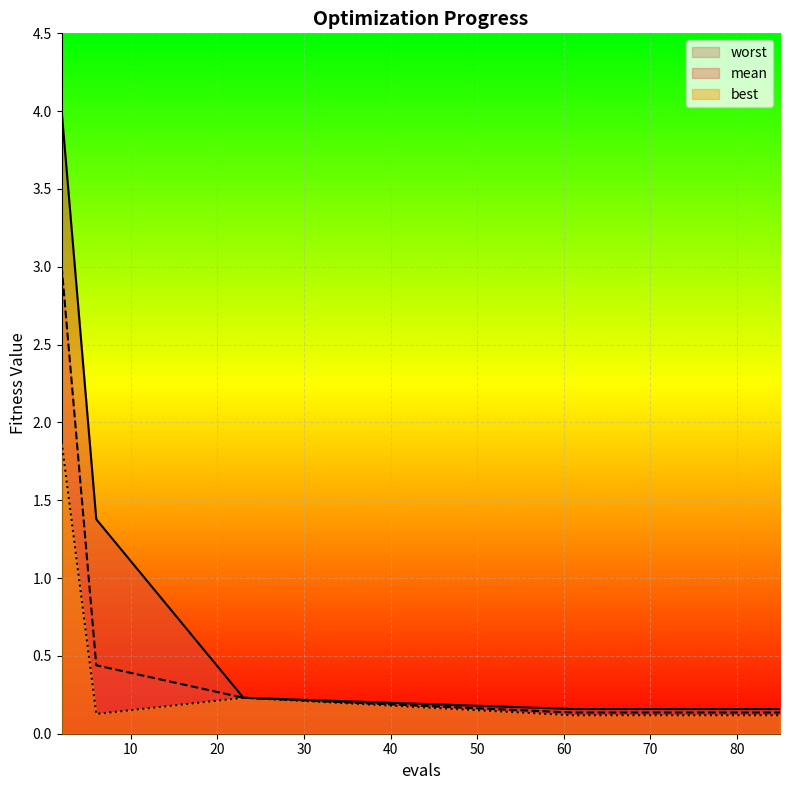

What is the value of the mean point at the 10th from the left?

0.1